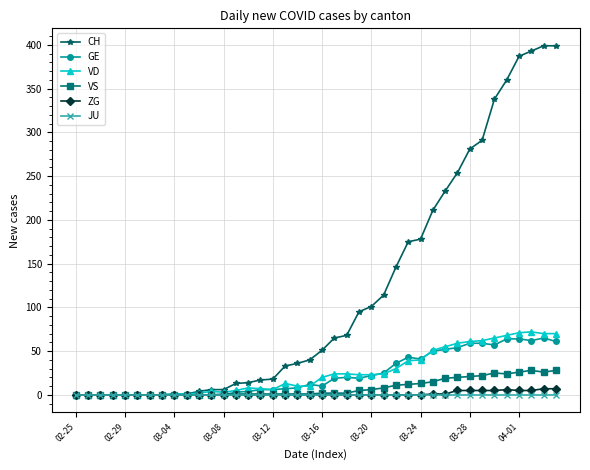

Which series has the largest range (max minus min)?

CH